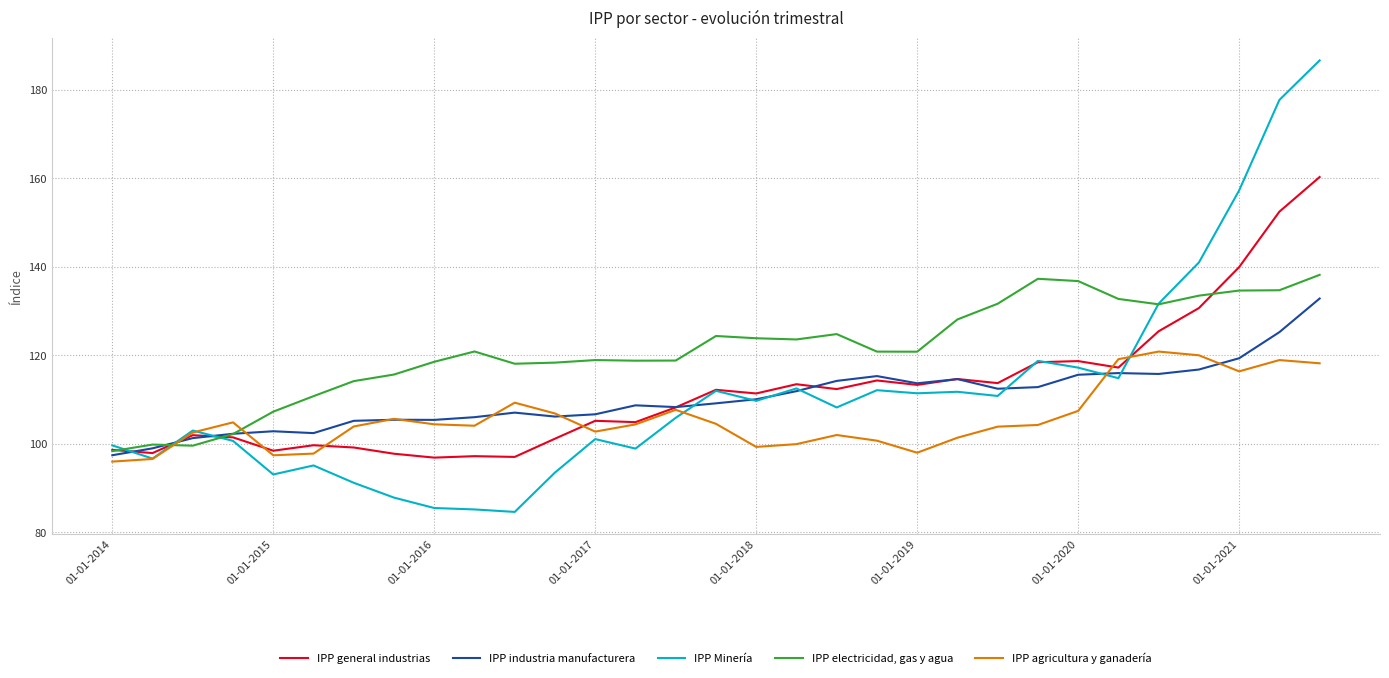

What is the greatest value displayed?

186.7